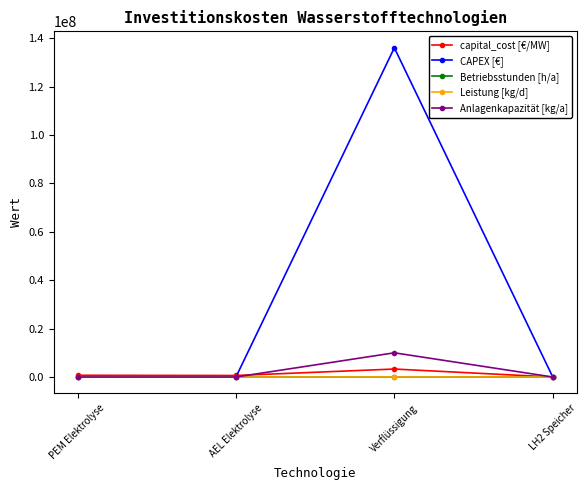

What position from the right is Verflüssigung?

2